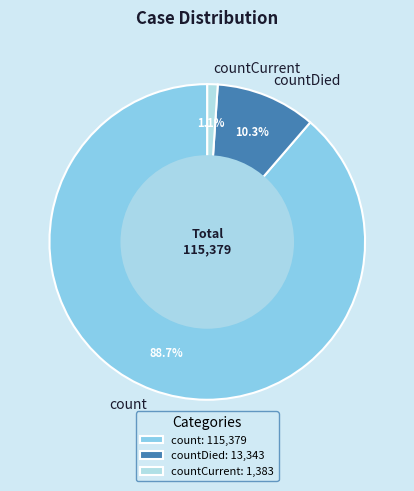

To the nearest percent, what portion does countCurrent represent?

1%